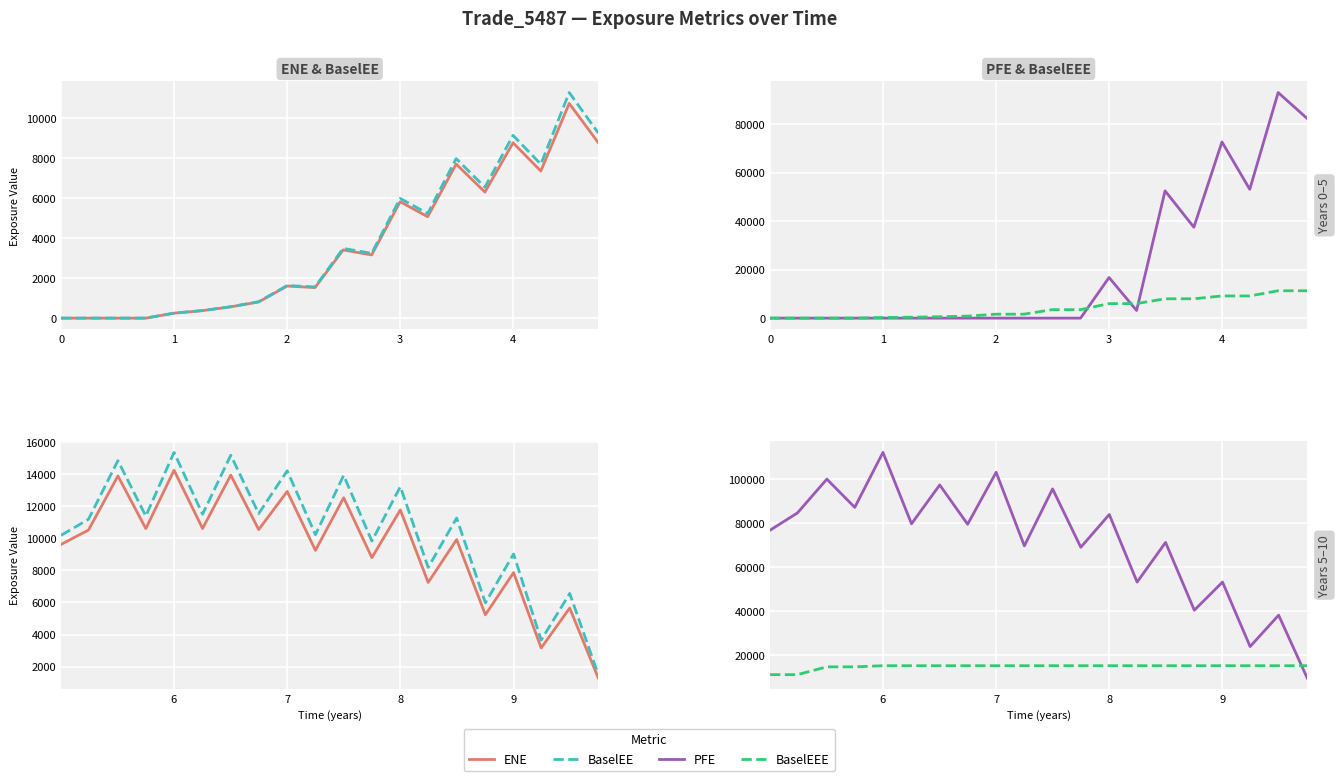

Is it true that ENE equals 11322.1 at 13?

False